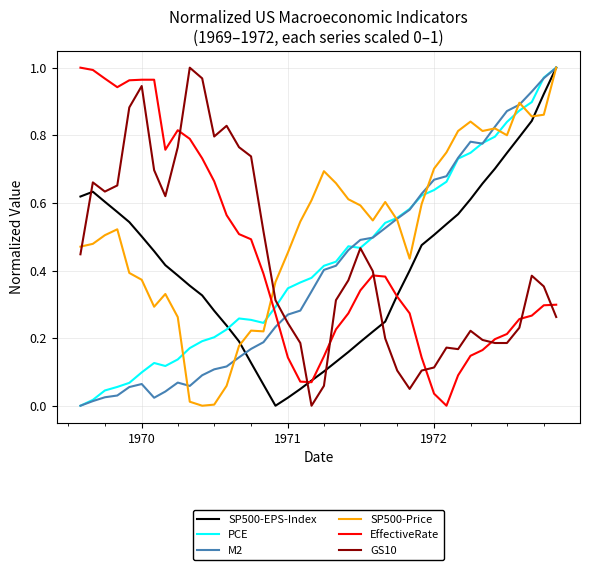

Which series ends up on top after the final intersection of SP500-EPS-Index and GS10?

SP500-EPS-Index